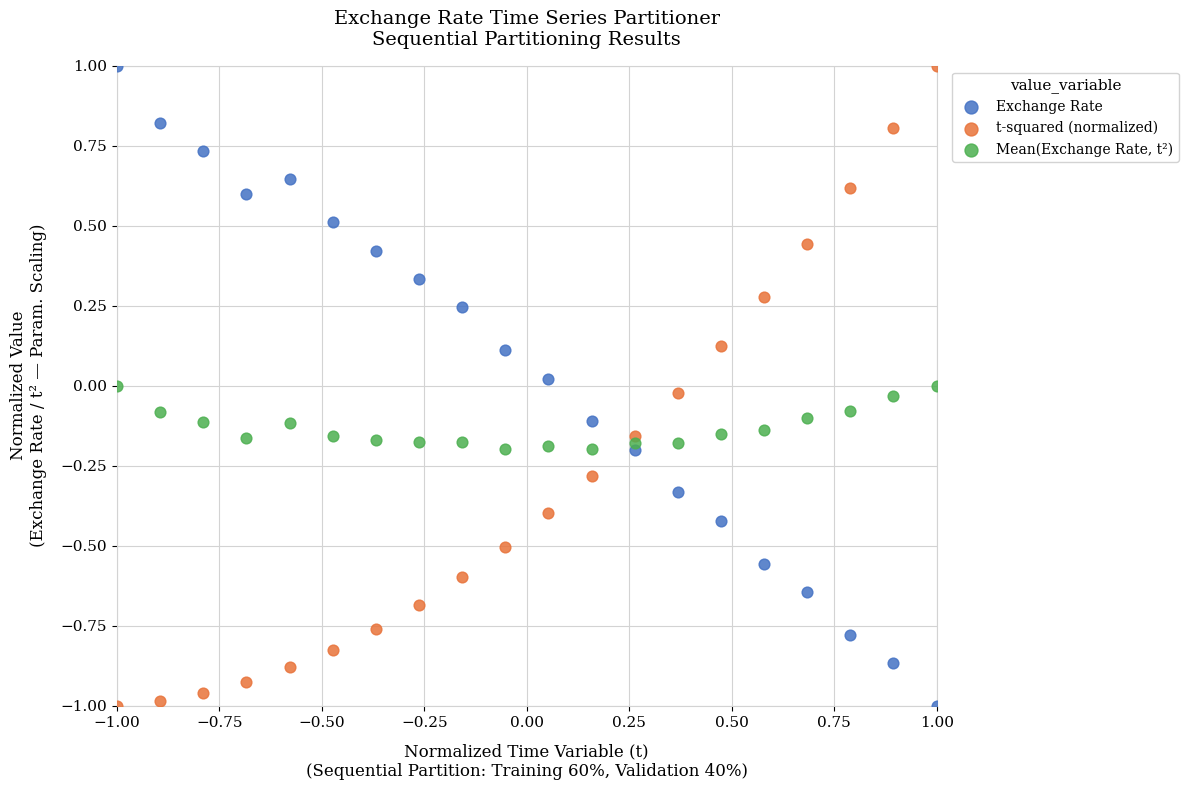

Across all data points, what is the range of X values (max minus min)?

2.0